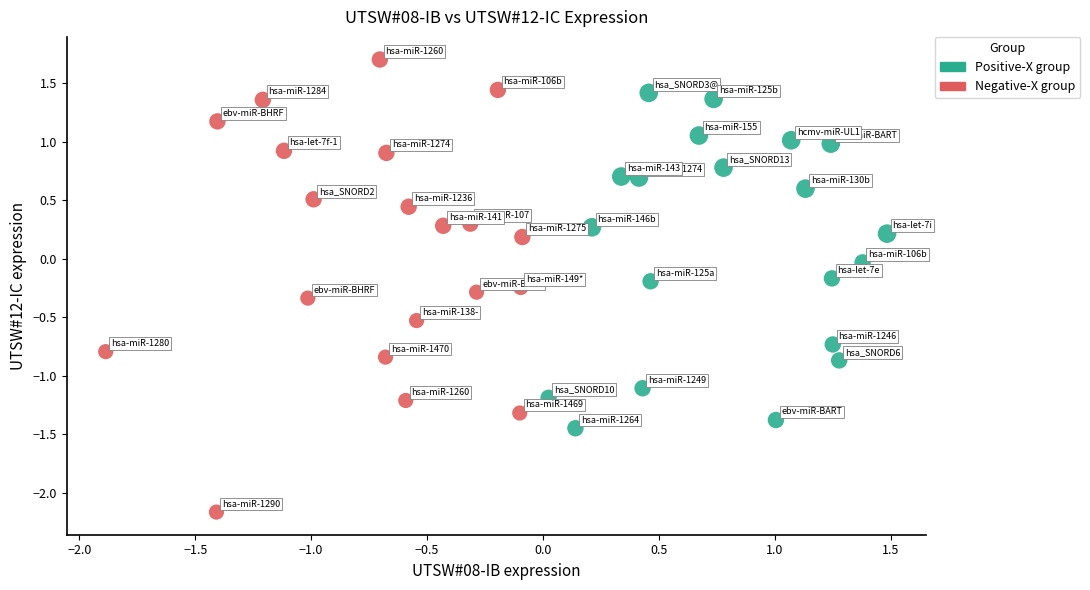

Which series has the widest spread of Y values?

Negative-X group